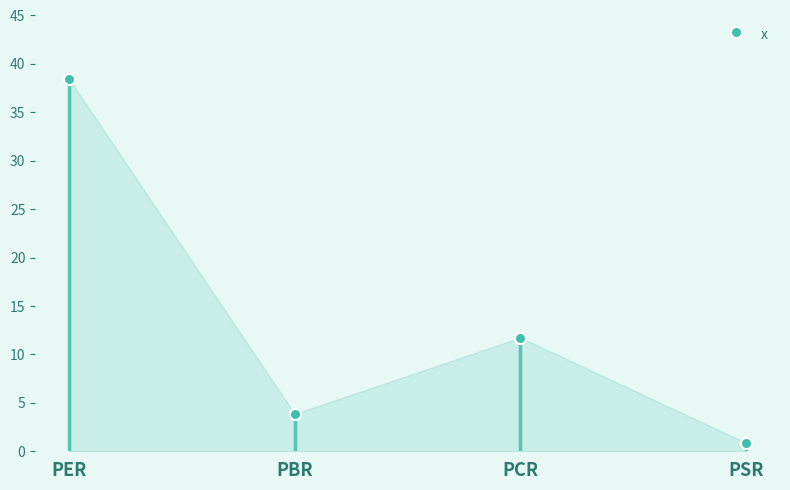

Reading left to right, extract all data points from this chart.

PER=38.4	PBR=3.9	PCR=11.7	PSR=0.9